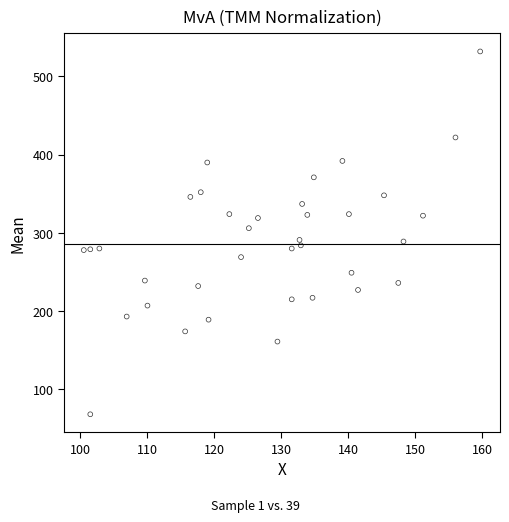

What is the range of Y values (max minus min)?

464